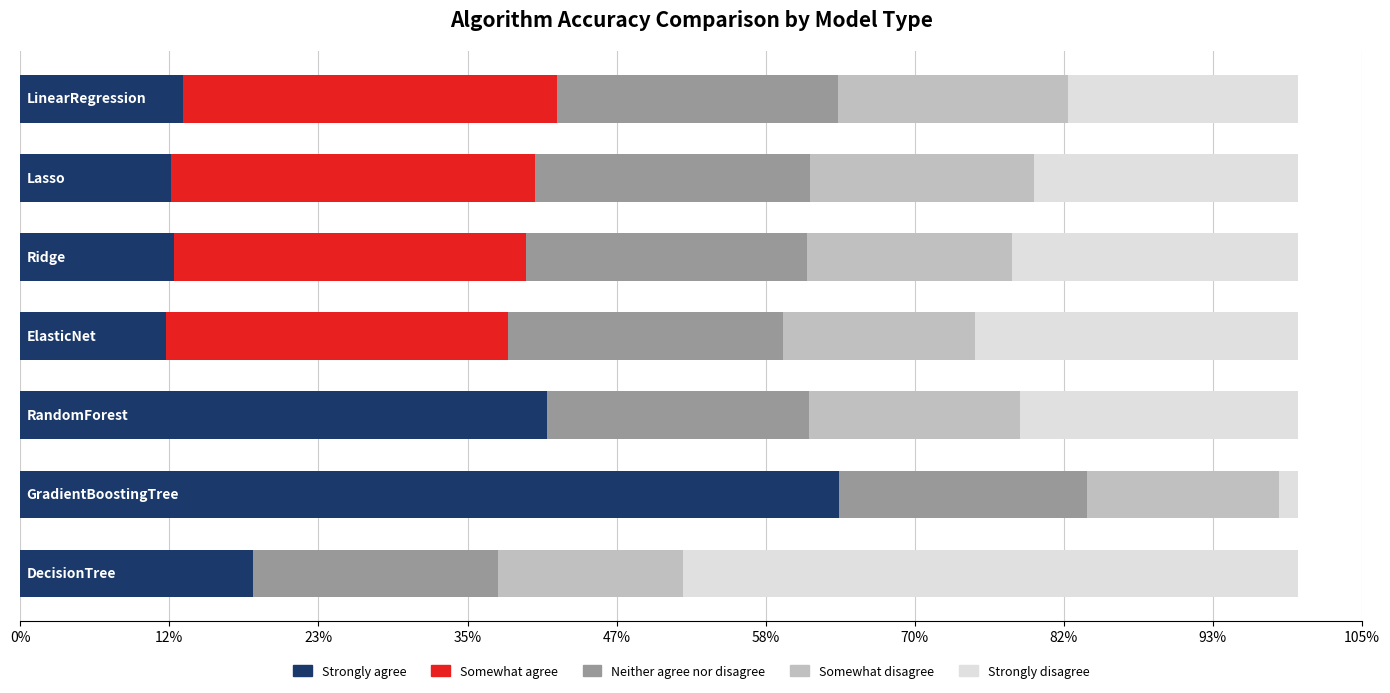

How many data points does each series have?

7